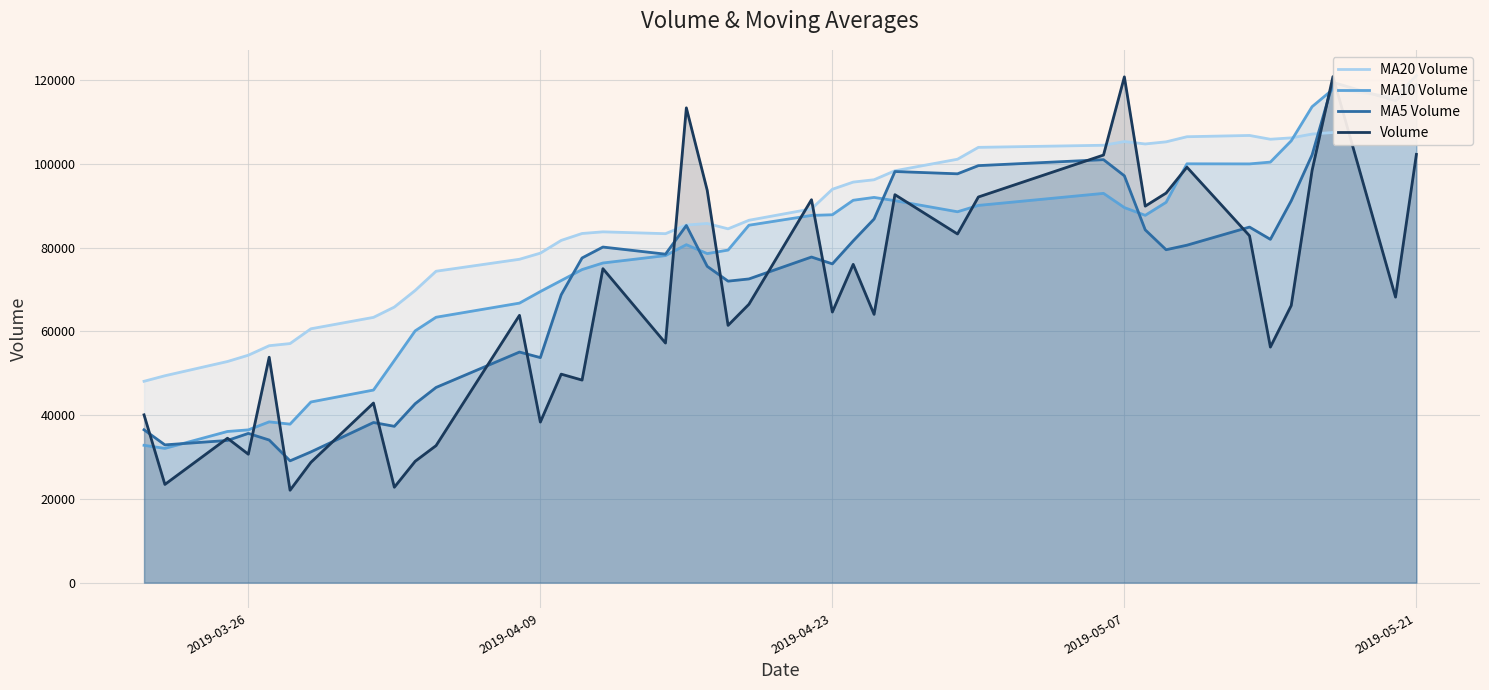

Is the value of MA10 Volume at 5 greater than the value of MA20 Volume at 20?

No